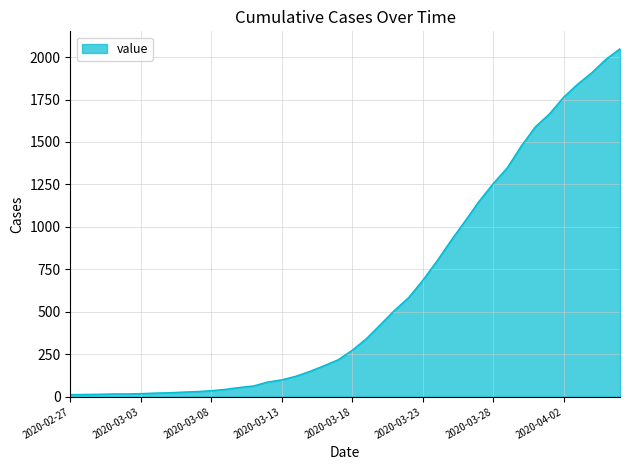

What is the difference between the maximum and minimum values?

2036